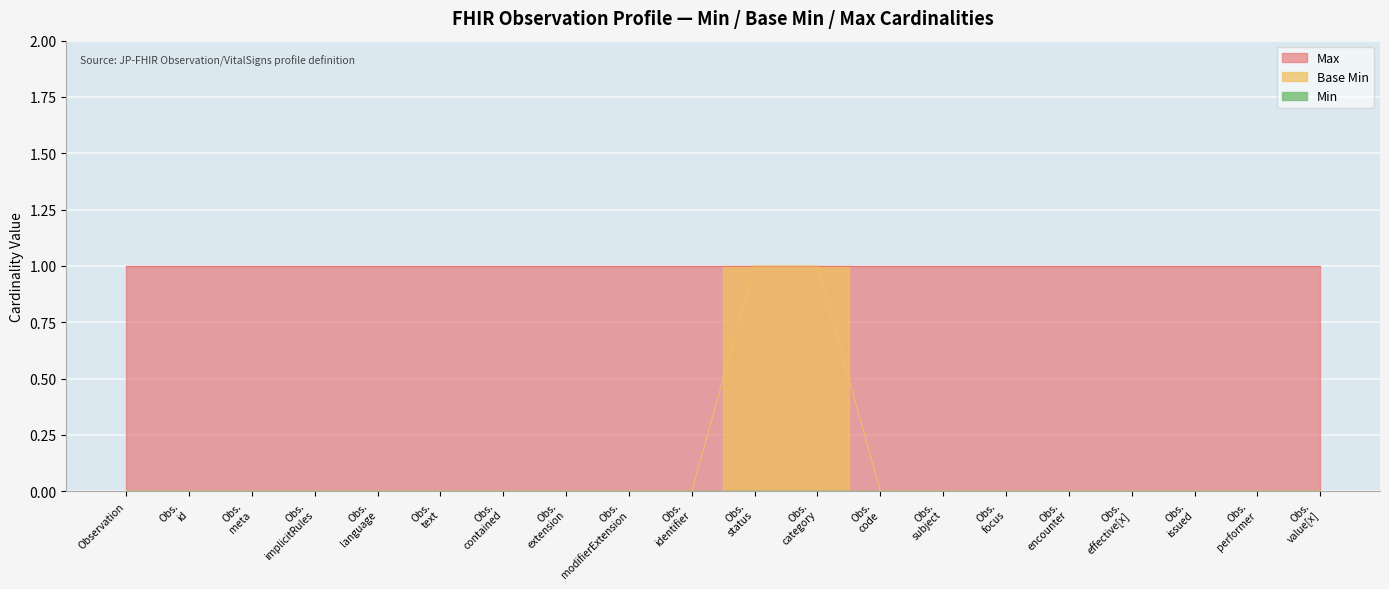

What is the value of the Max point at the 19th from the left?

1